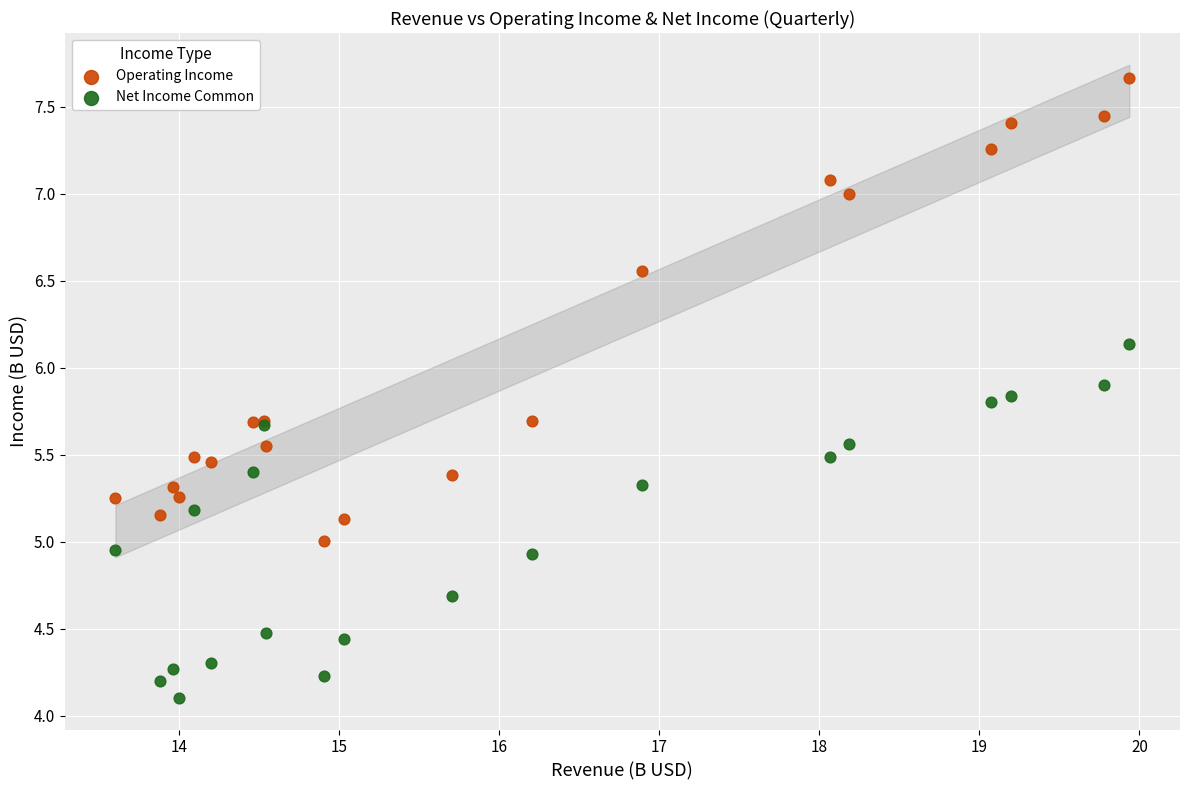

Which series contains the highest Y value?

Operating Income